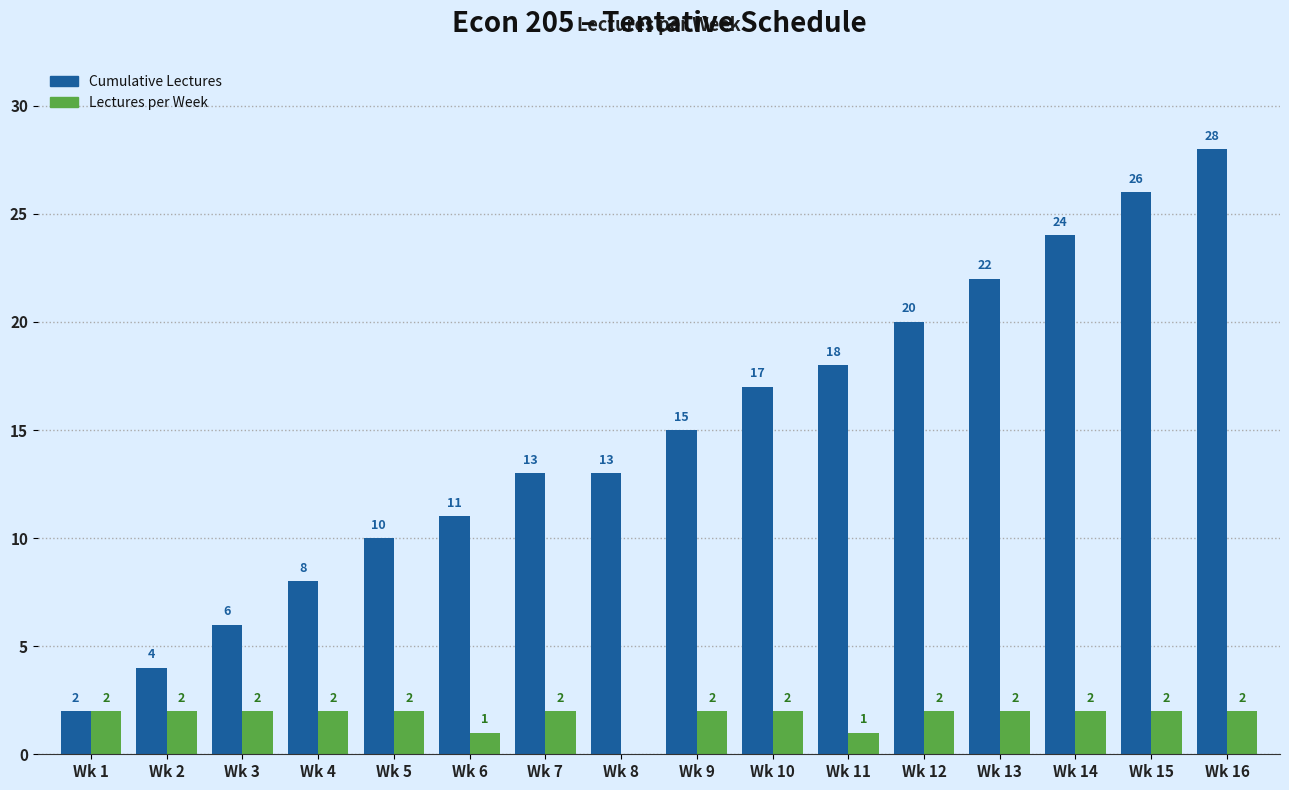

Which series has the widest spread of values?

Cumulative Lectures